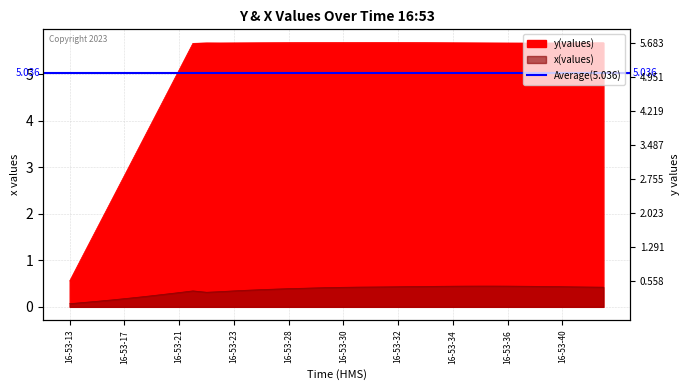

What is the sum of all x values?

14.4